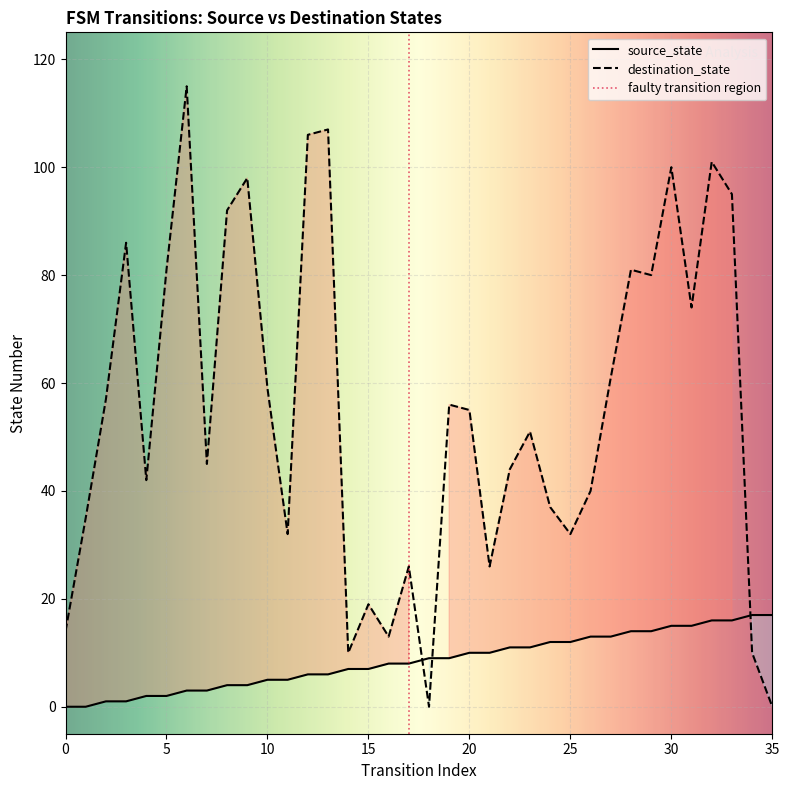

Which series changed the most between 6 and 7?

destination_state